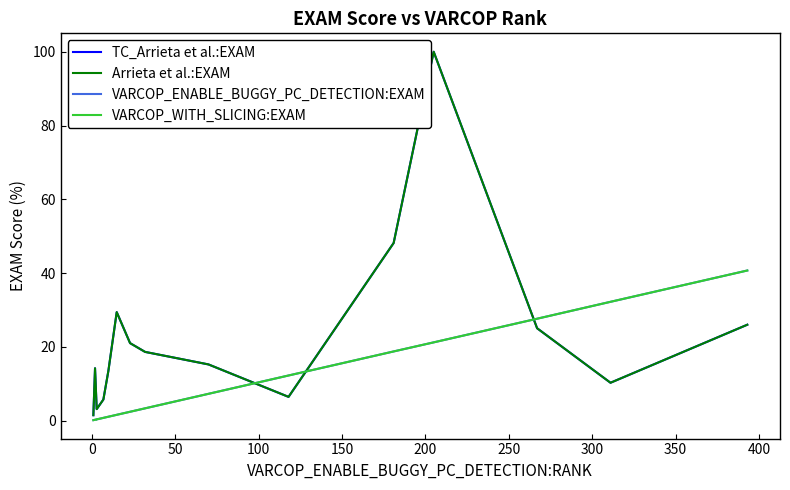

List the series in order of their peak value, highest first.

TC_Arrieta et al.:EXAM, Arrieta et al.:EXAM, VARCOP_ENABLE_BUGGY_PC_DETECTION:EXAM, VARCOP_WITH_SLICING:EXAM